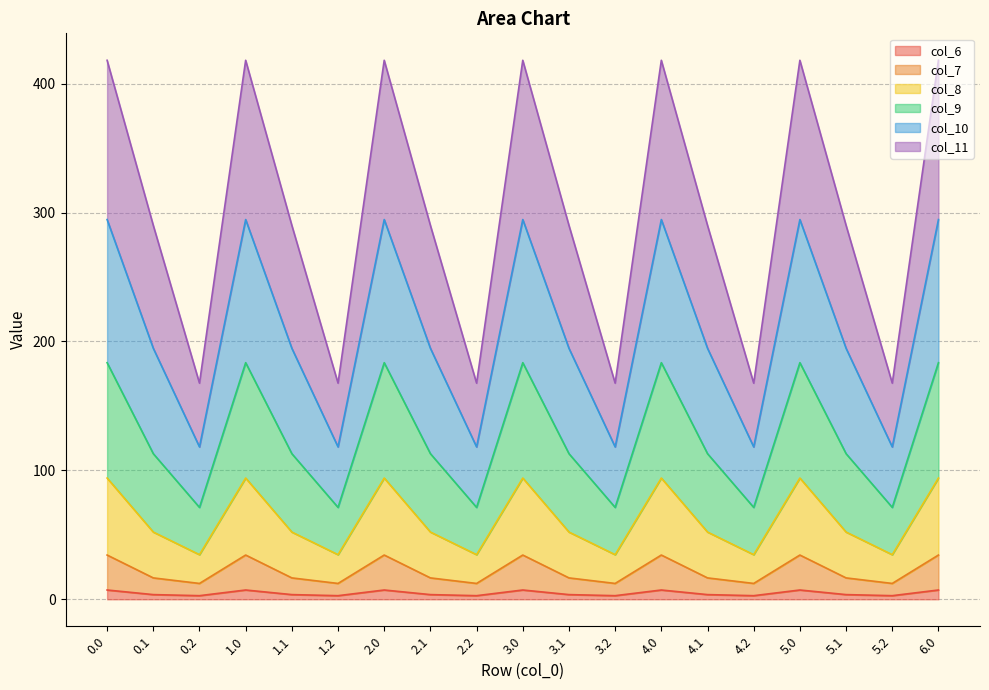

Which has a higher value, 4.0 or 2.1?

4.0